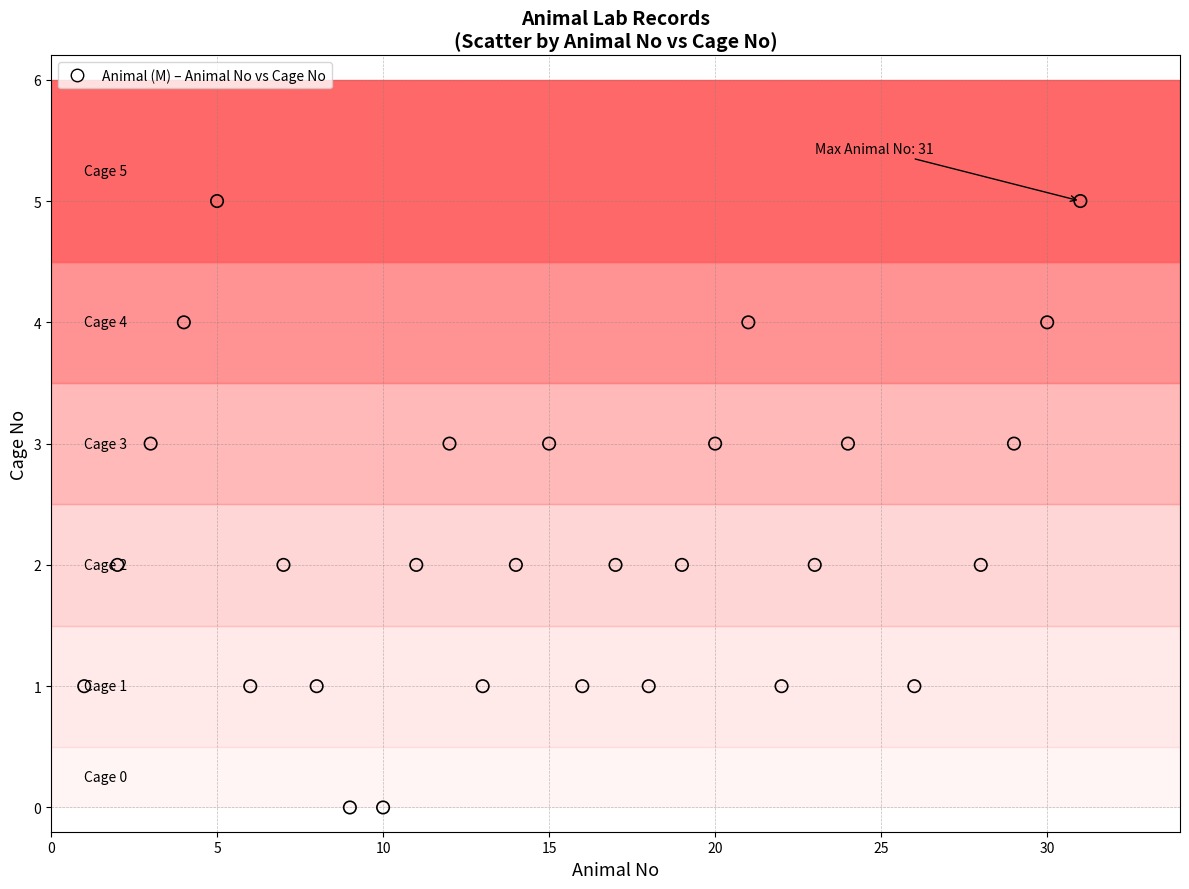

What is the range of Y values (max minus min)?

5